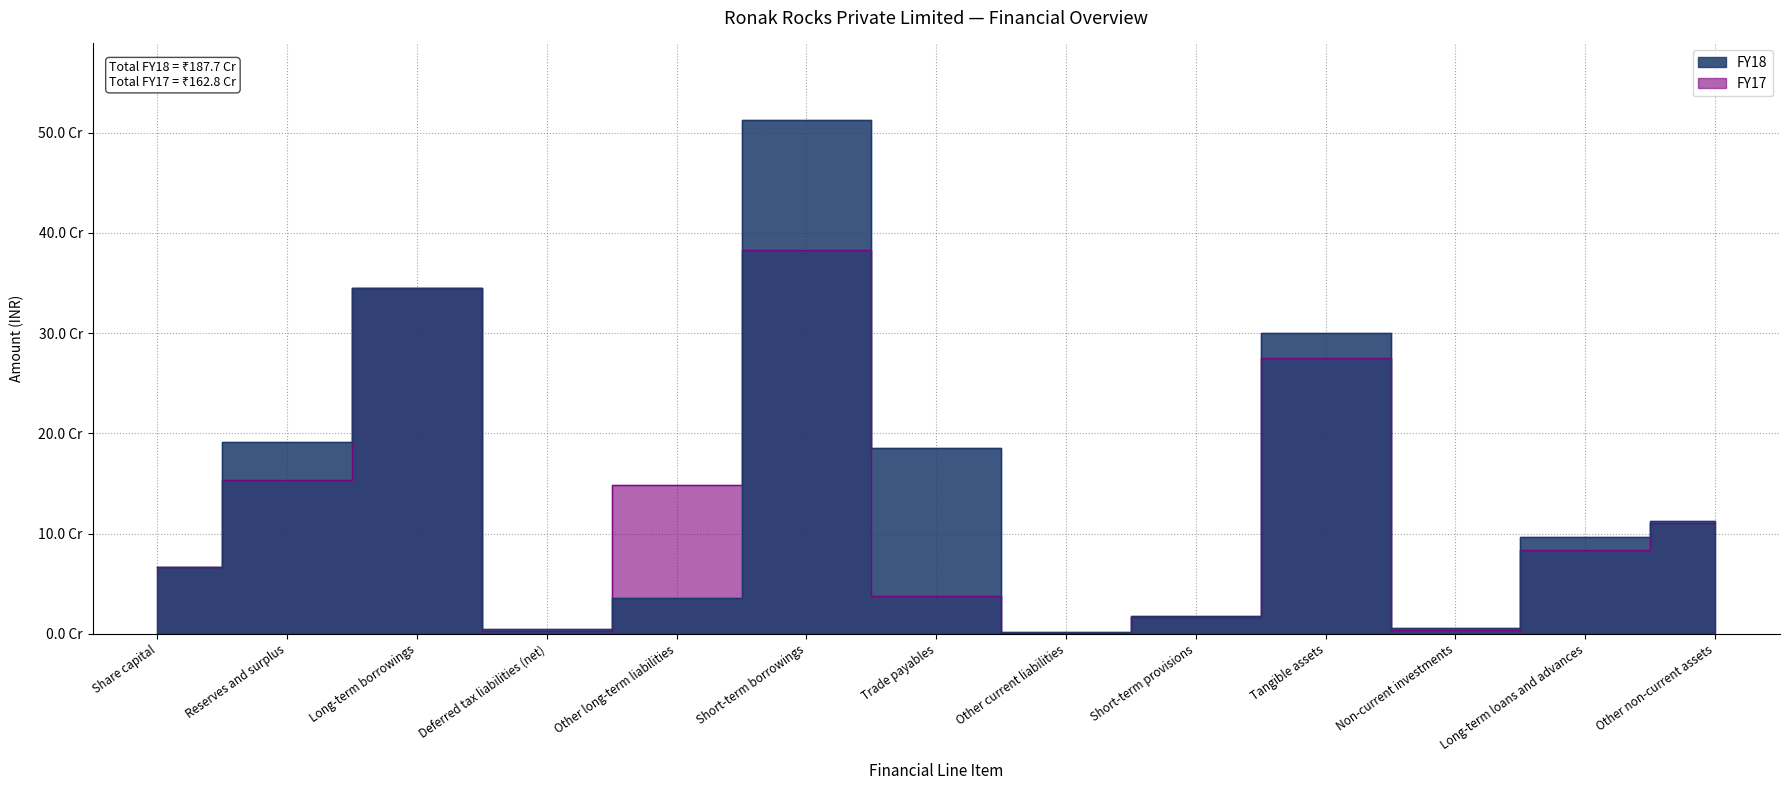

What is the label of the 4th point from the left?

Deferred tax liabilities (net)